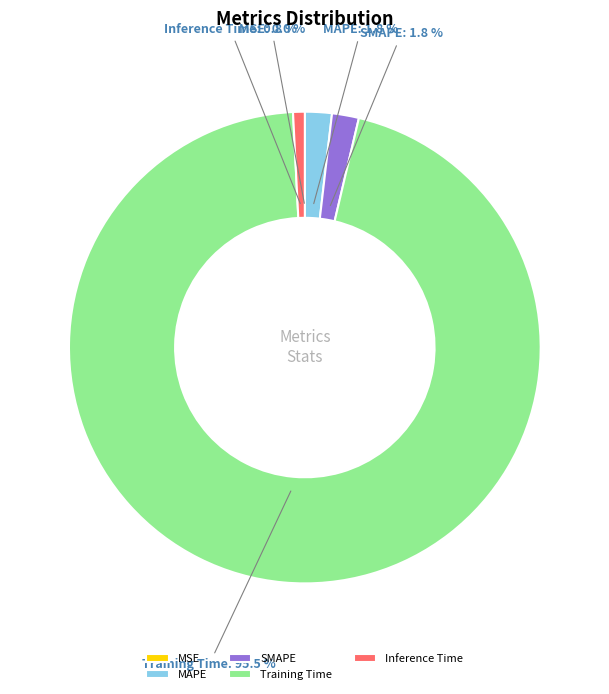

Count the number of slices in the pie.

5